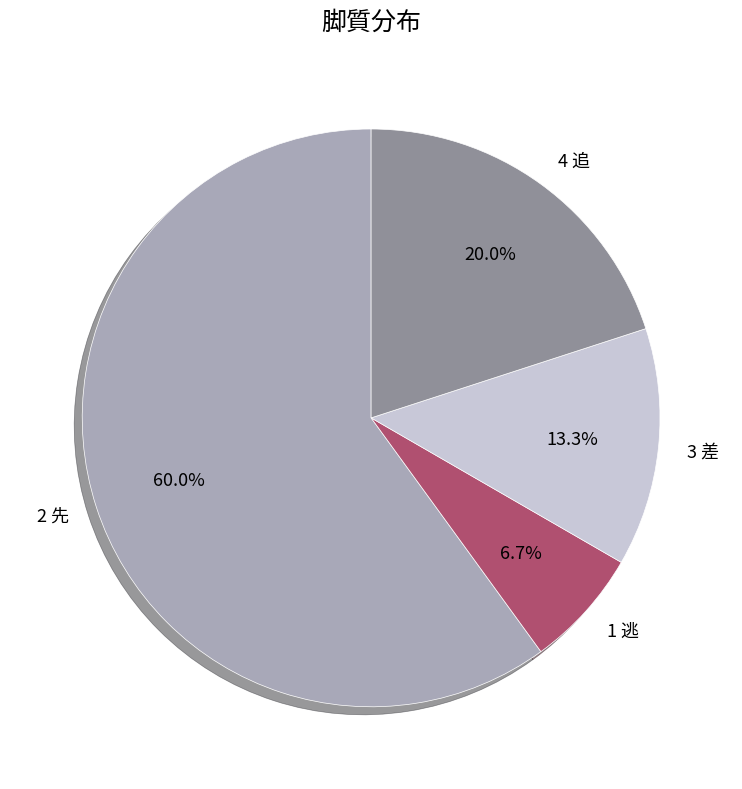

Is it true that 1 逃 is 14% of the pie?

False